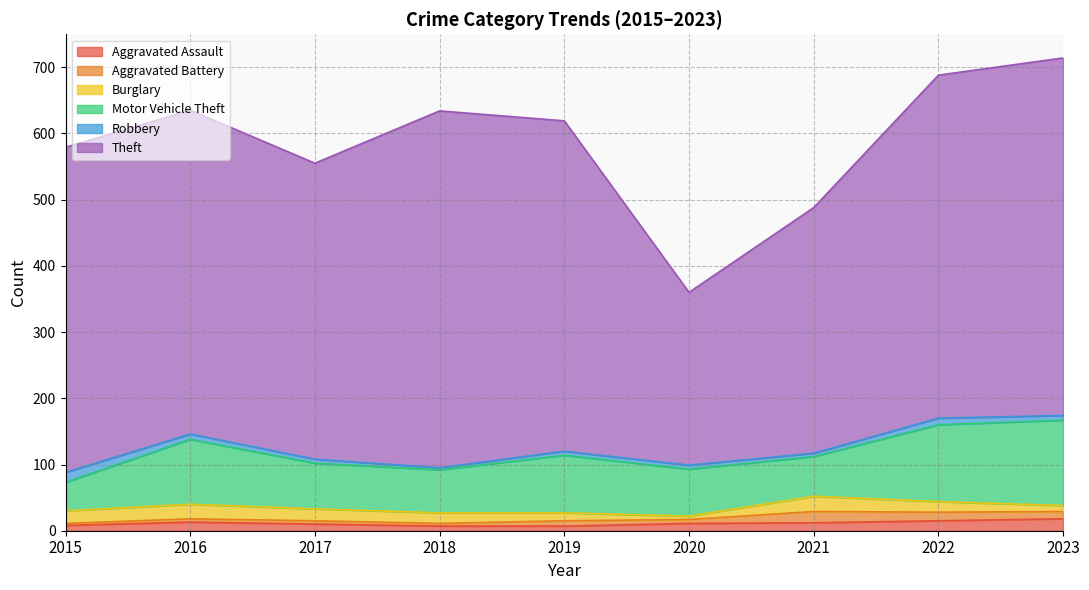

What are all the series names shown in the legend?

Aggravated Assault, Aggravated Battery, Burglary, Motor Vehicle Theft, Robbery, Theft